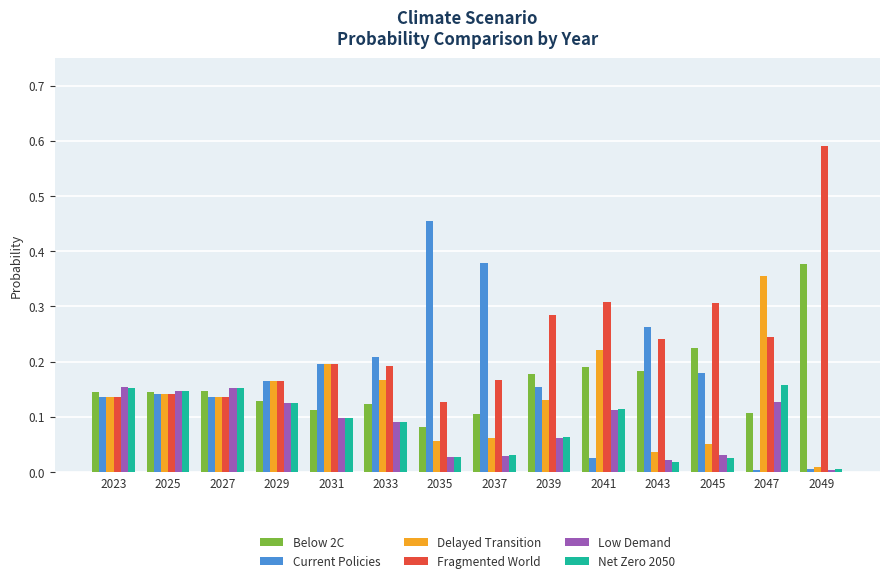

How many Fragmented World values are between 0 and 1?

14